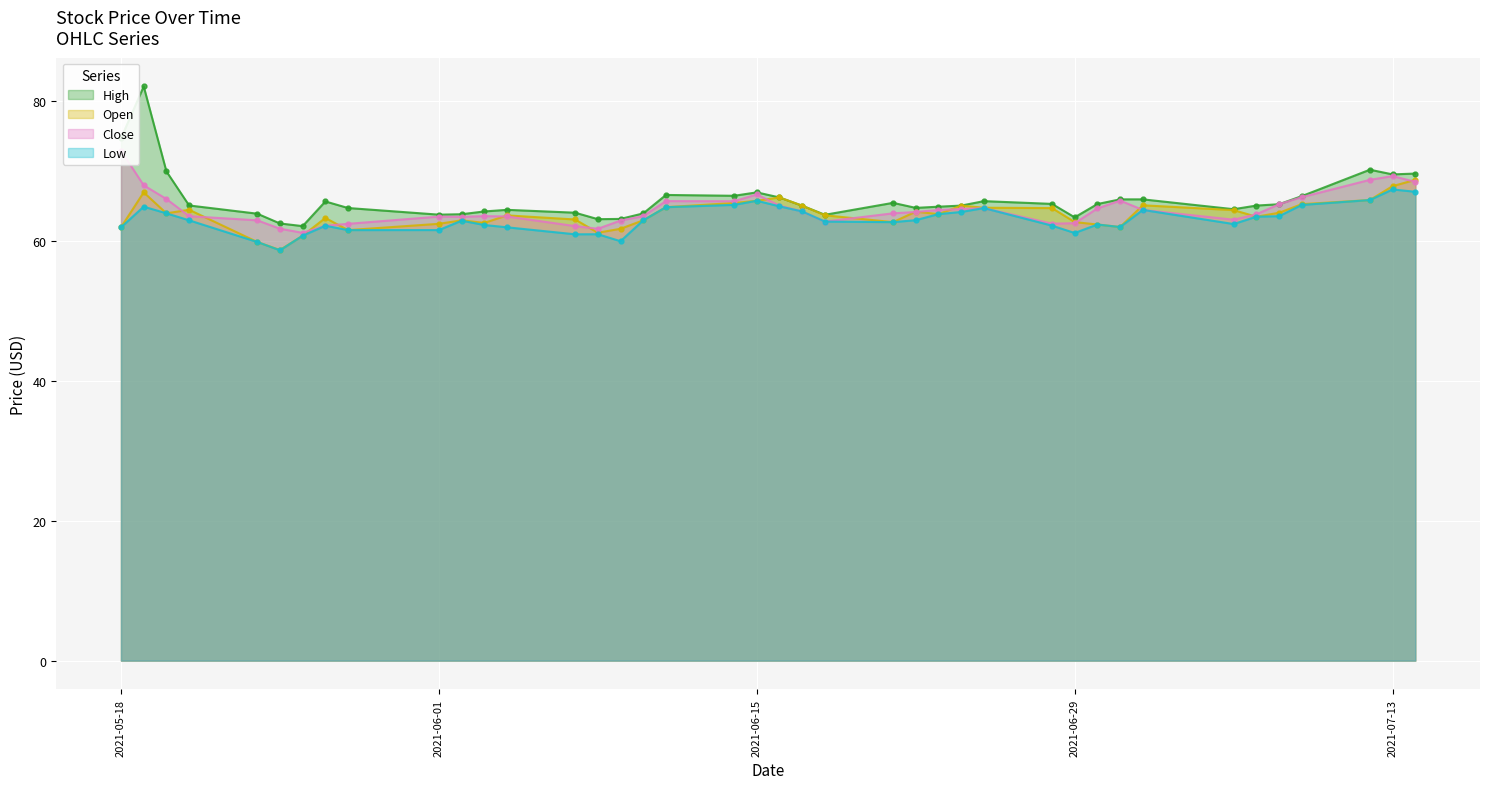

What is the spread (max minus min) of values at 2021-06-15?

1.2